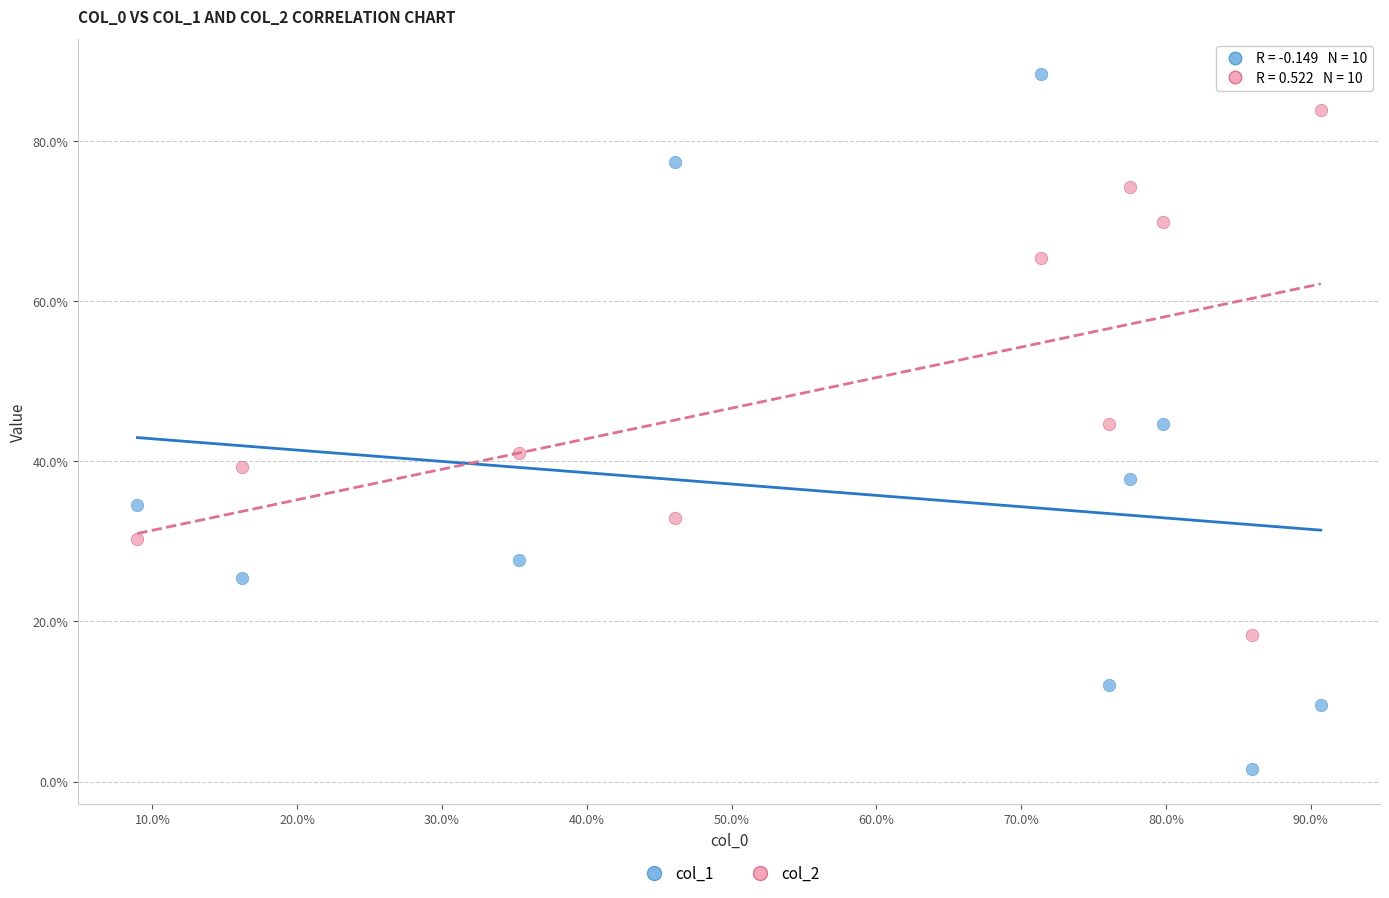

Which series has the widest spread of Y values?

col_1